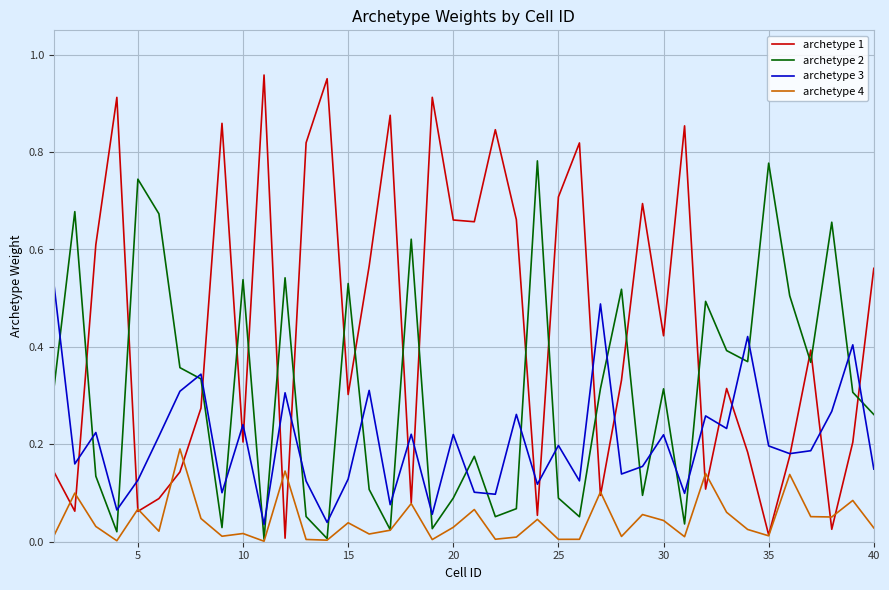

List the series in order of their overall mean, highest first.

archetype 1, archetype 2, archetype 3, archetype 4